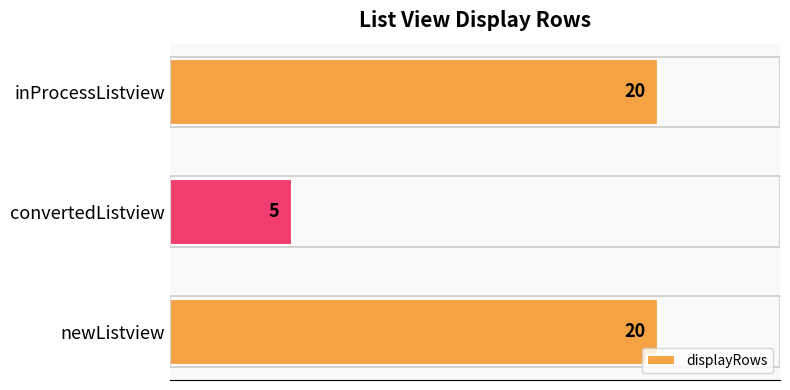

How many data points are less than 20?

1